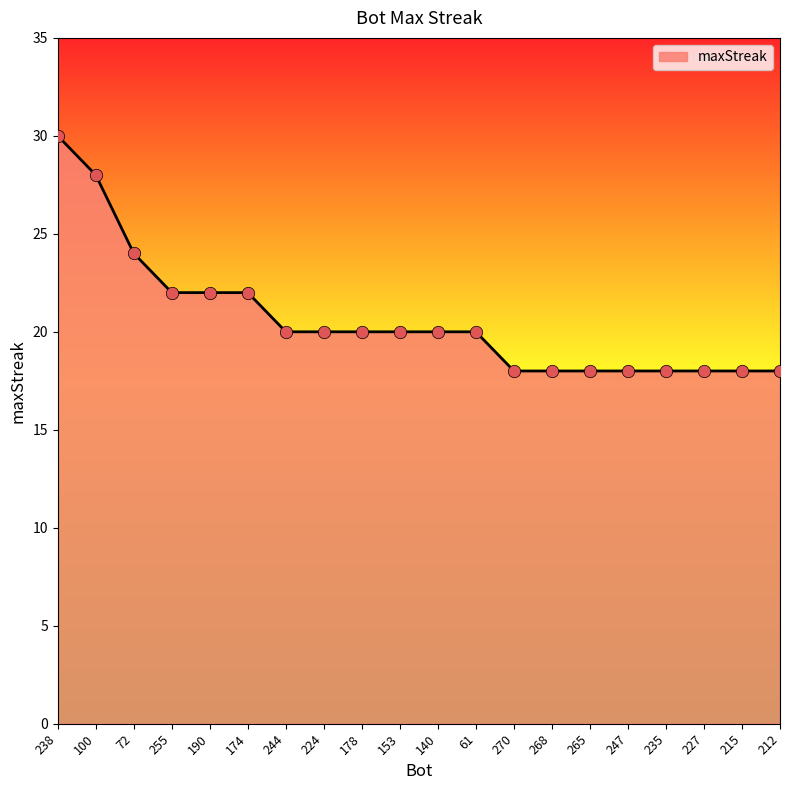

Approximately how many times larger is the value at 224 compared to 265?

1.1